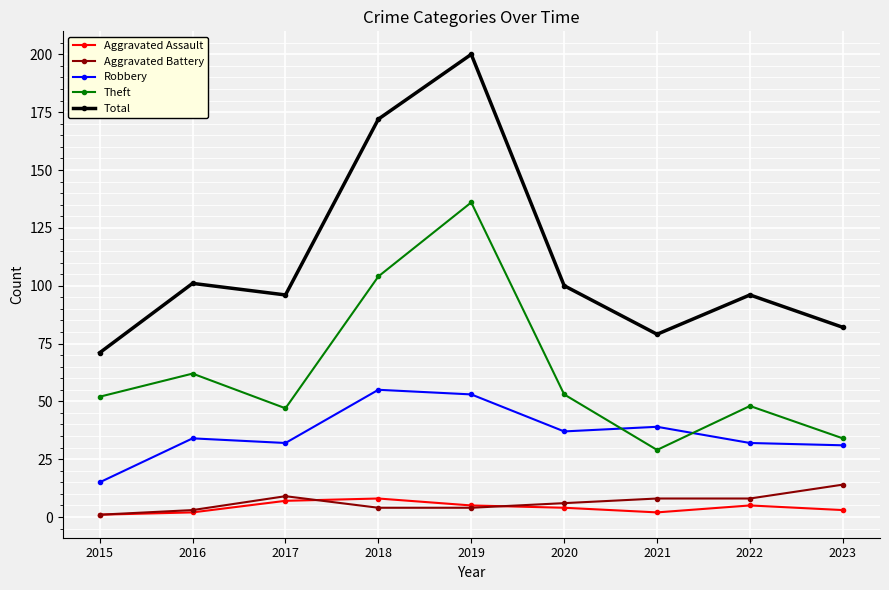

What is the value of the Robbery point at the 1st from the left?

15